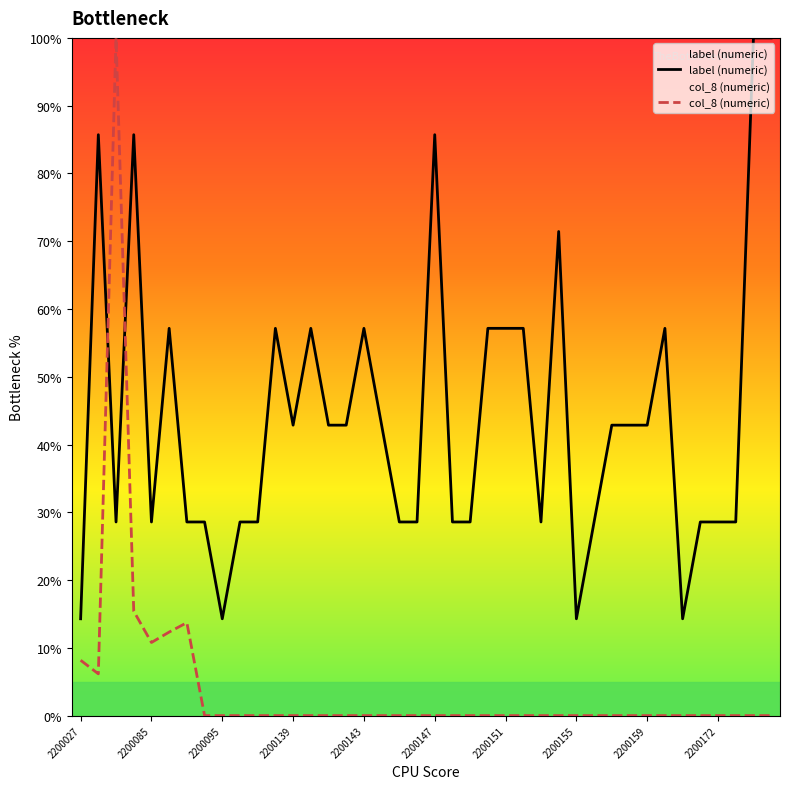

In col_8 (numeric), how many points are lower than both neighbors (excluding endpoints)?

2